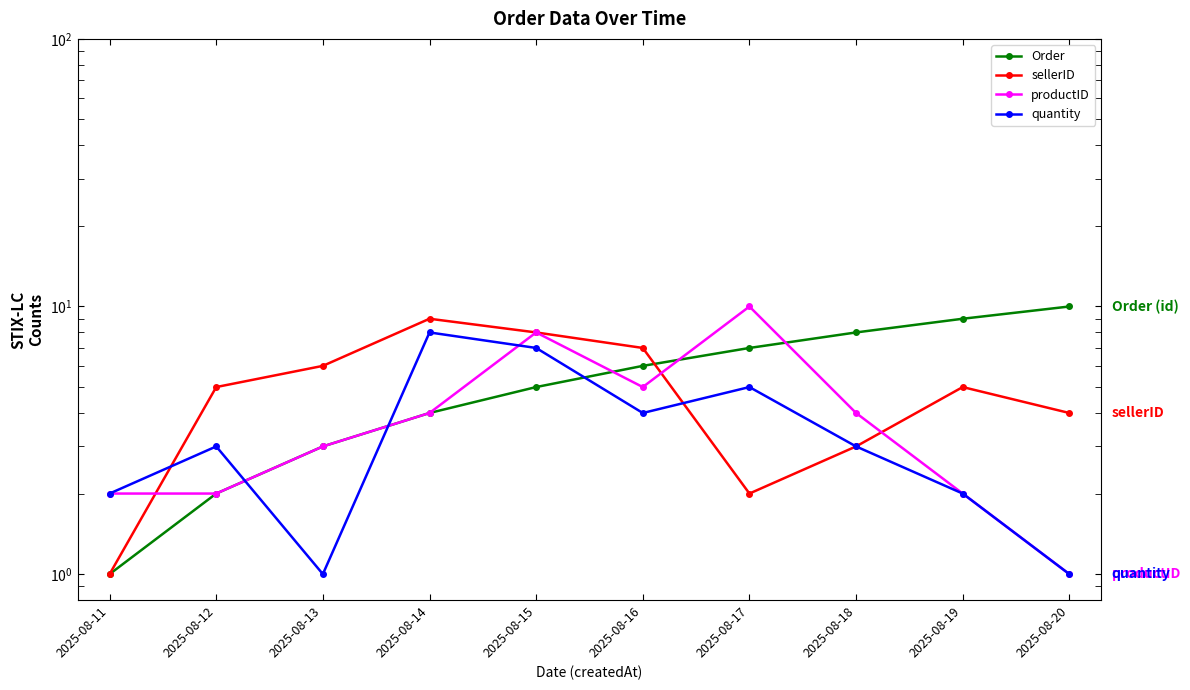

Between 2025-08-14 and 2025-08-20, which series saw the biggest shift?

quantity